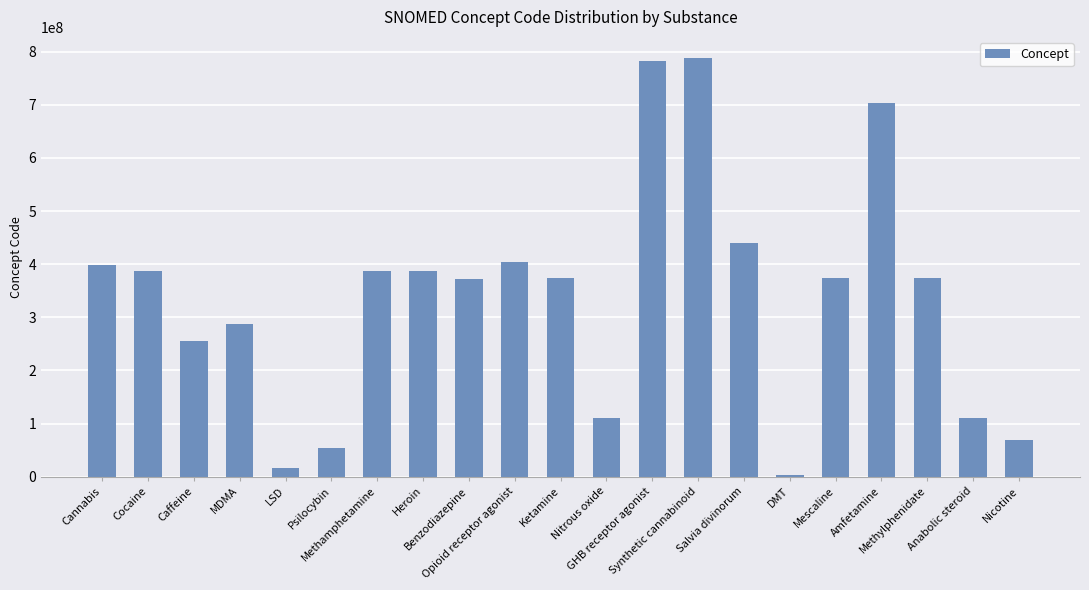

What is the greatest value displayed?

788540007